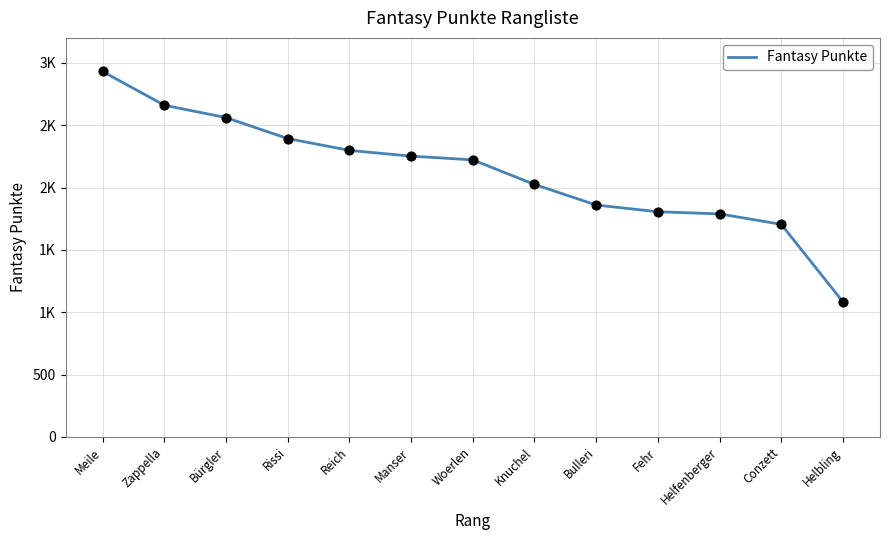

What is the ratio of the value at Rissi to the value at Reich?

1.0